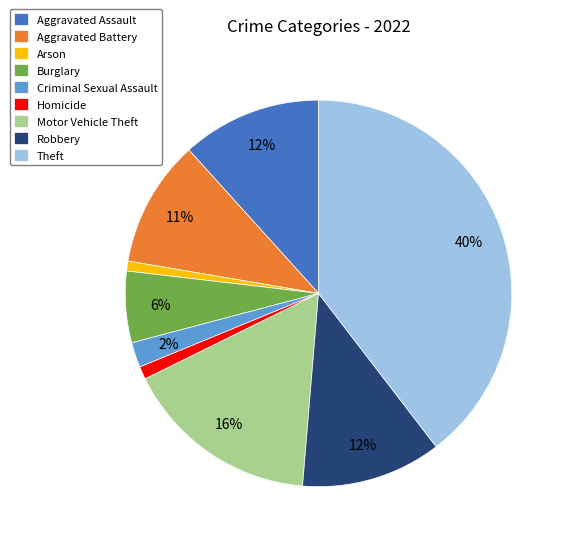

Between Aggravated Assault and Criminal Sexual Assault, which is larger?

Aggravated Assault